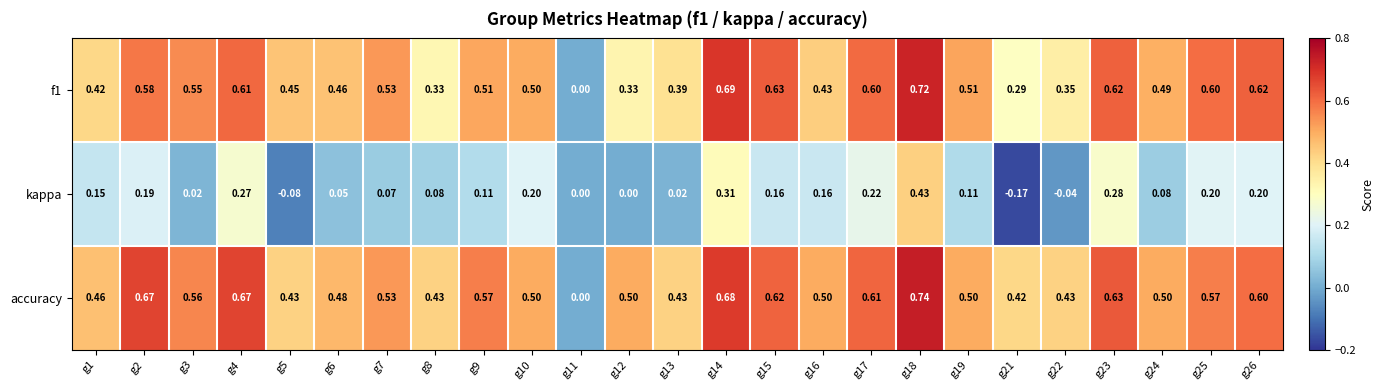

What is the total value across all series at g24?

1.1